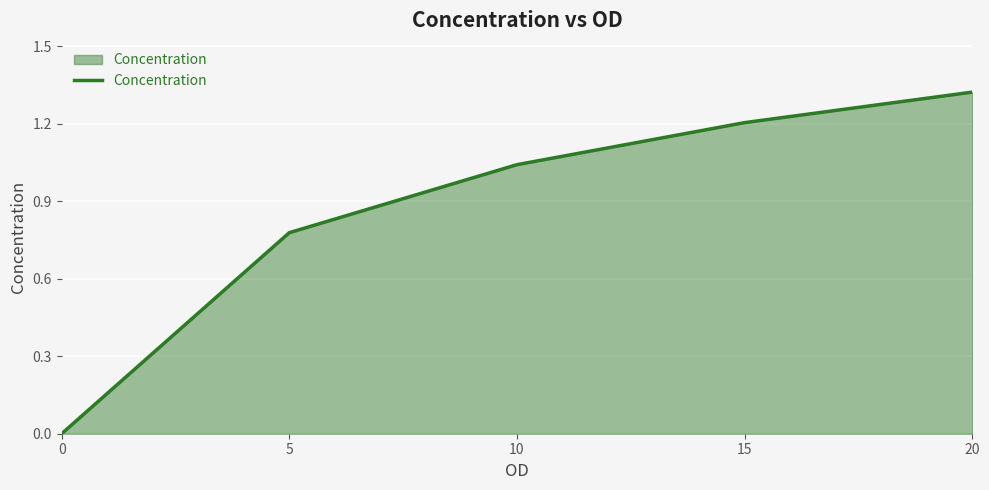

Which label corresponds to the largest value in the chart?

20